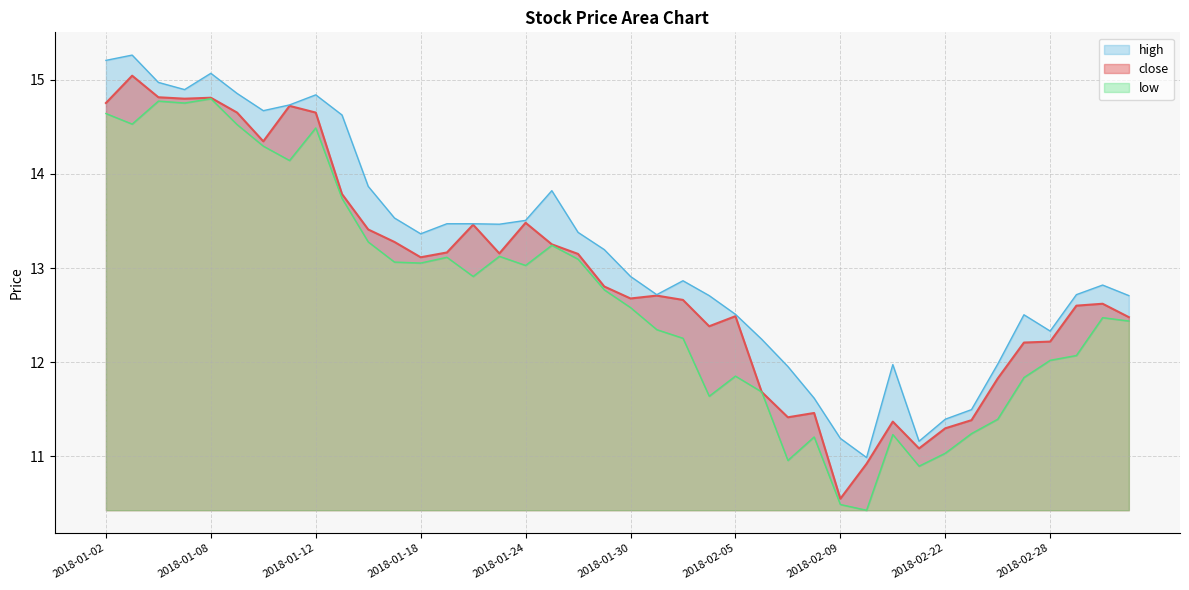

Rank the series by their maximum value, from highest to lowest.

high, close, low